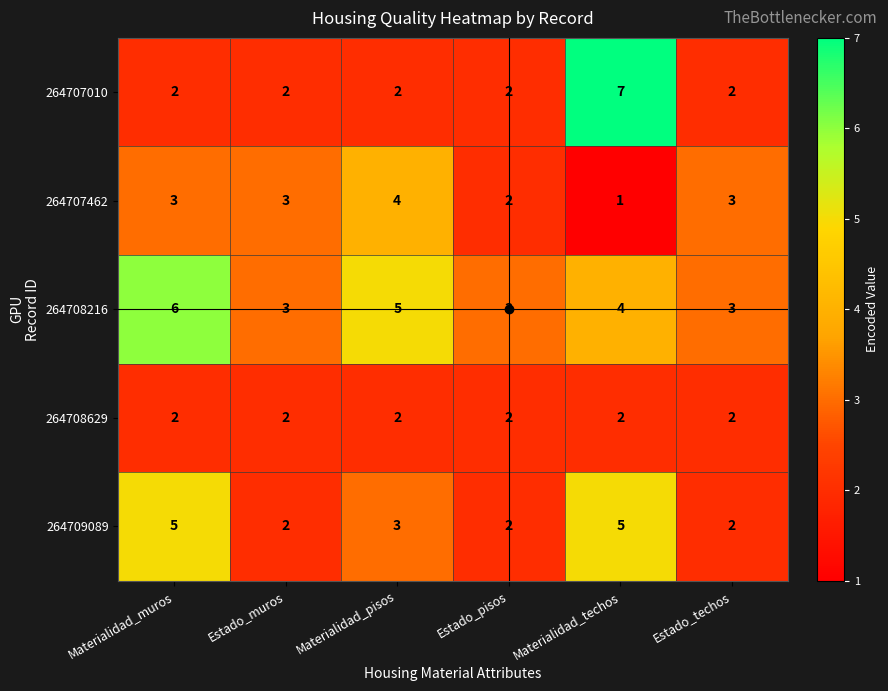

Which label corresponds to the smallest value in the chart?

Materialidad_techos